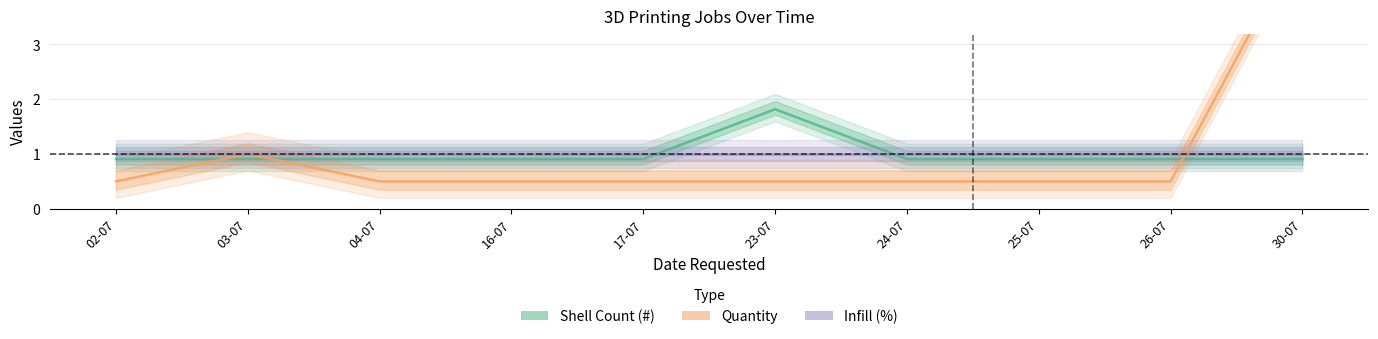

Reading left to right, extract all data points from this chart.

Shell Count (#): 0.9	0.9	0.9	0.9	0.9	1.8	0.9	0.9	0.9	0.9
Quantity: 0.5	1.0	0.5	0.5	0.5	0.5	0.5	0.5	0.5	5.0
Infill (%): 1.0	1.0	1.0	1.0	1.0	1.0	1.0	1.0	1.0	1.0